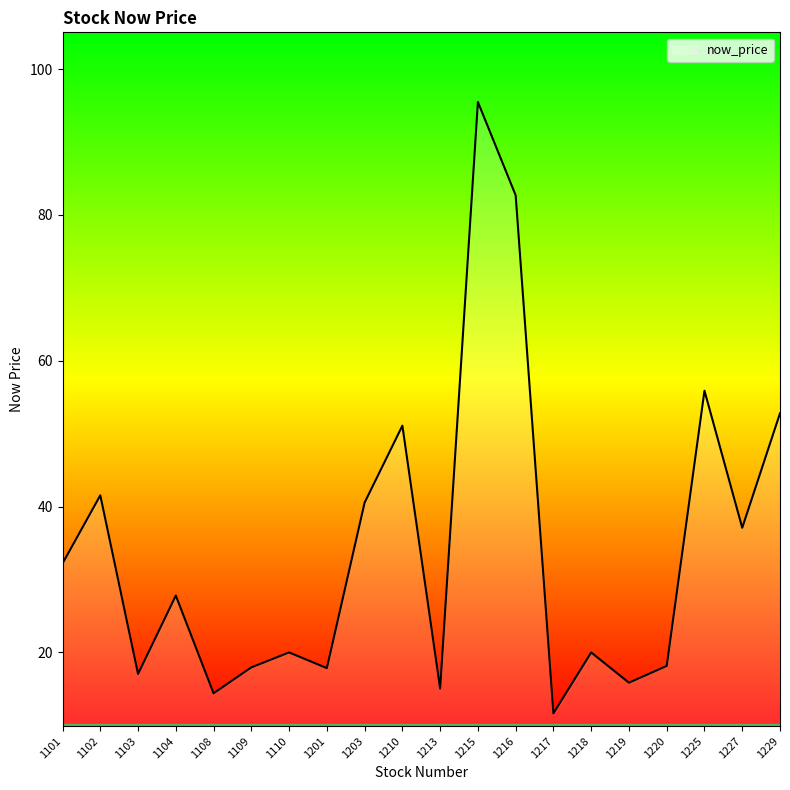

The chart shows a value of 56.6 at 1227. True or false?

False